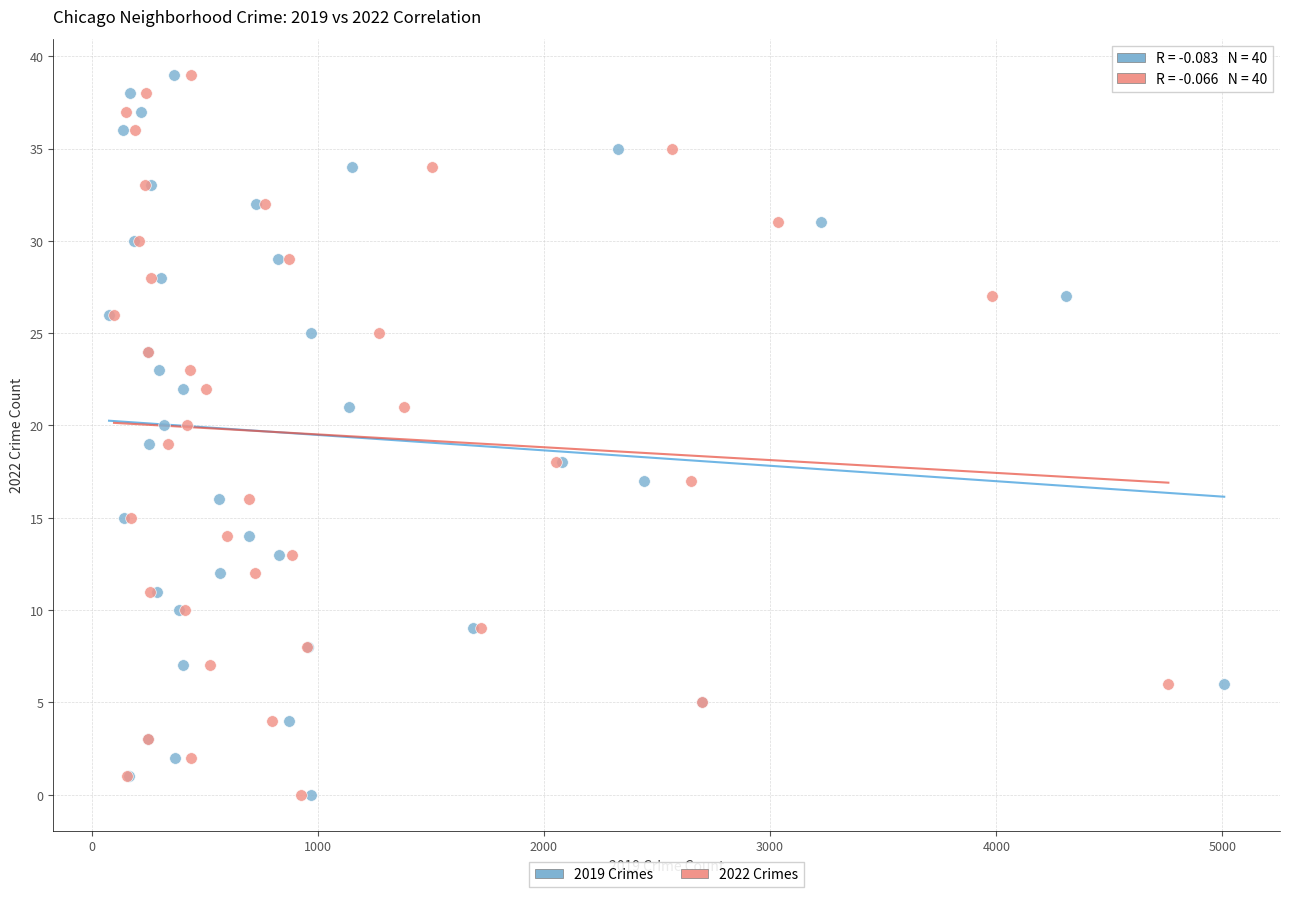

What are all the series names shown in the legend?

2019 Crimes, 2022 Crimes